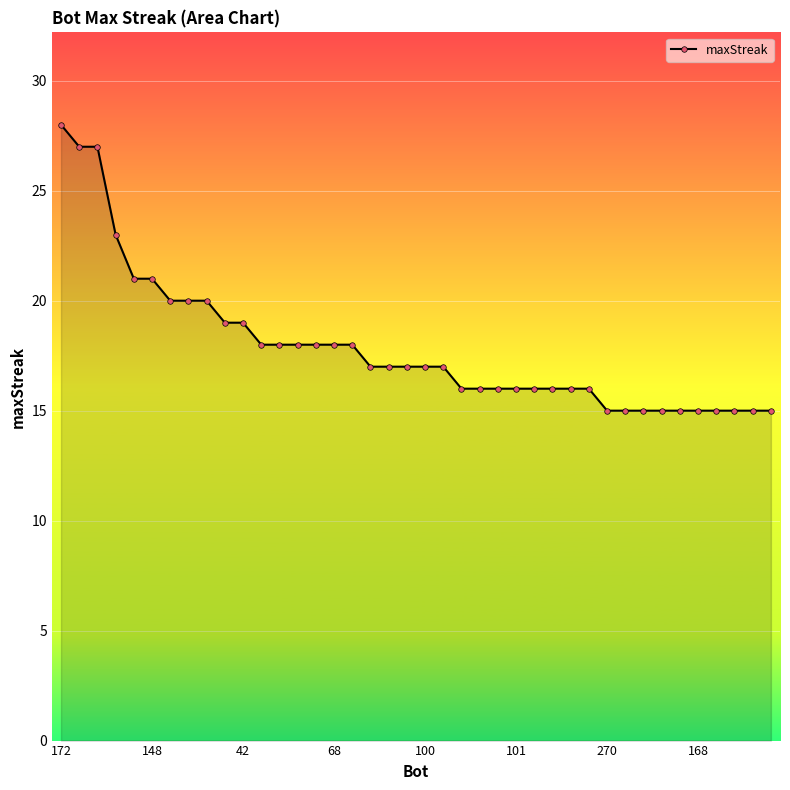

What is the difference between the maximum and minimum values?

13